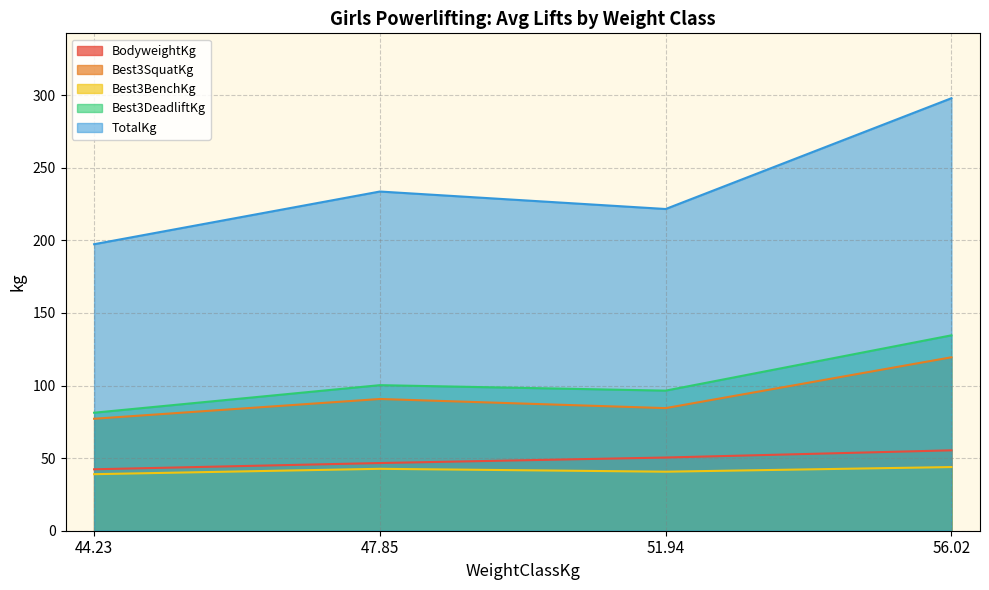

True or false: Best3SquatKg and BodyweightKg cross at least once.

False